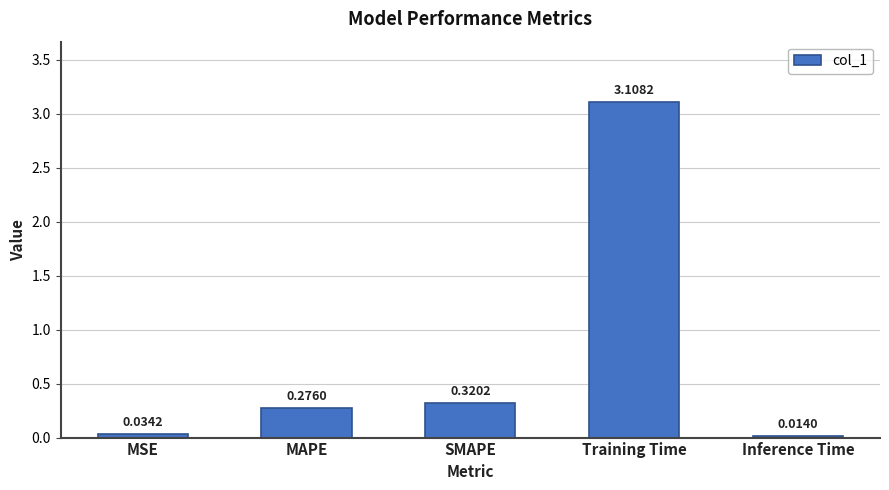

What is the greatest value displayed?

3.1